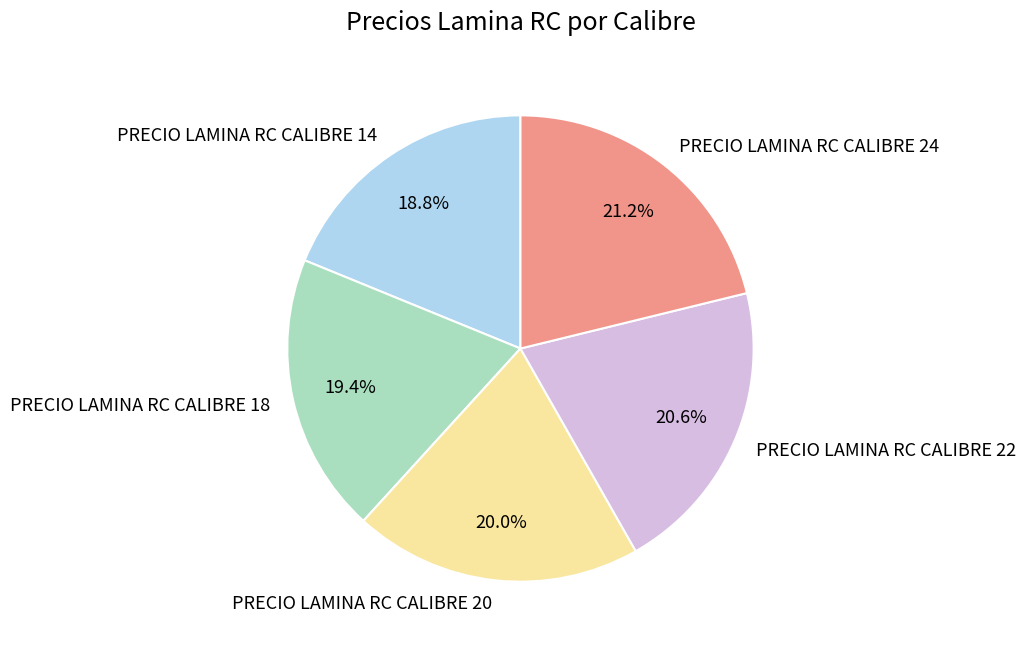

Approximately how many times larger is the value at PRECIO LAMINA RC CALIBRE 24 compared to PRECIO LAMINA RC CALIBRE 14?

1.1